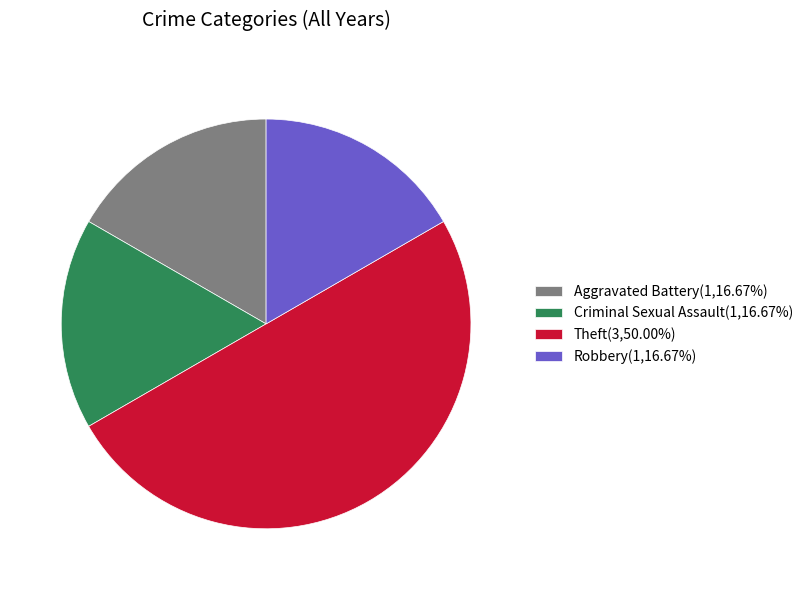

What is the ratio of the value at Criminal Sexual Assault(1,16.67%) to the value at Aggravated Battery(1,16.67%)?

1.0